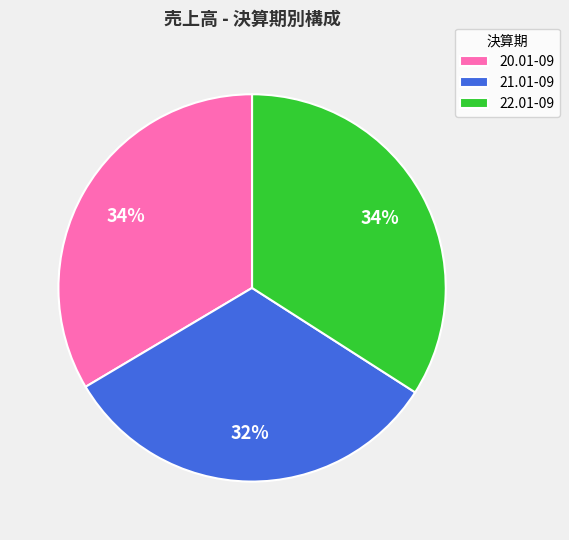

Is 22.01-09 the majority of the pie?

No